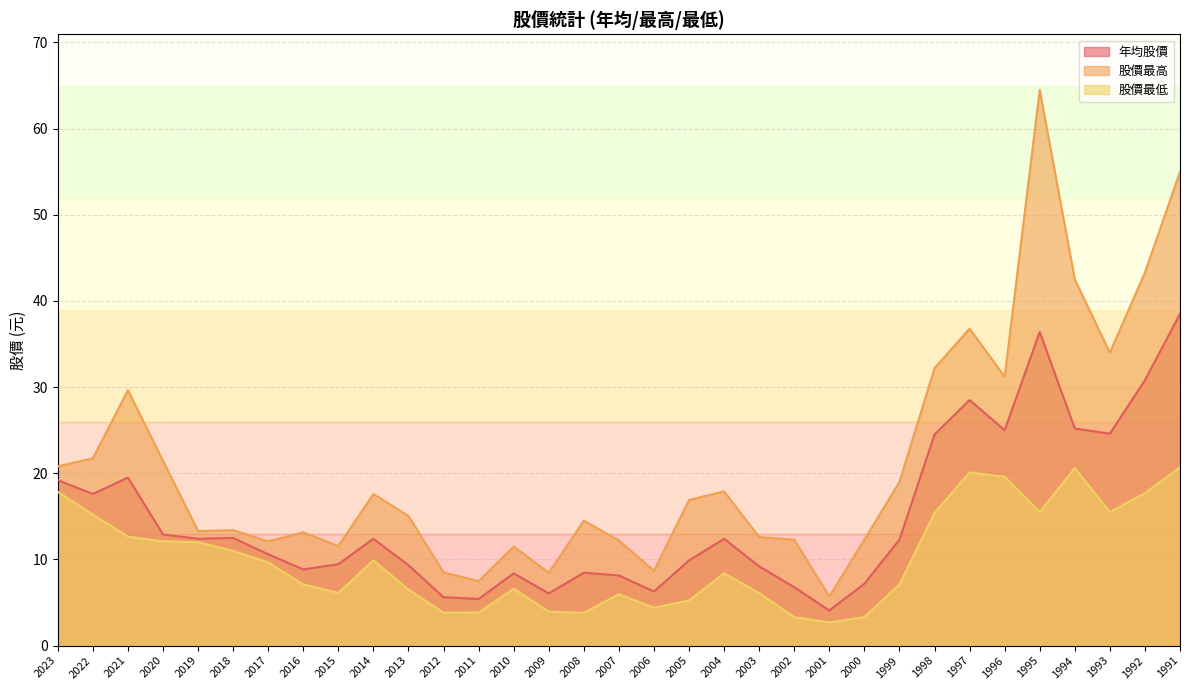

What is the smallest value displayed?

2.7